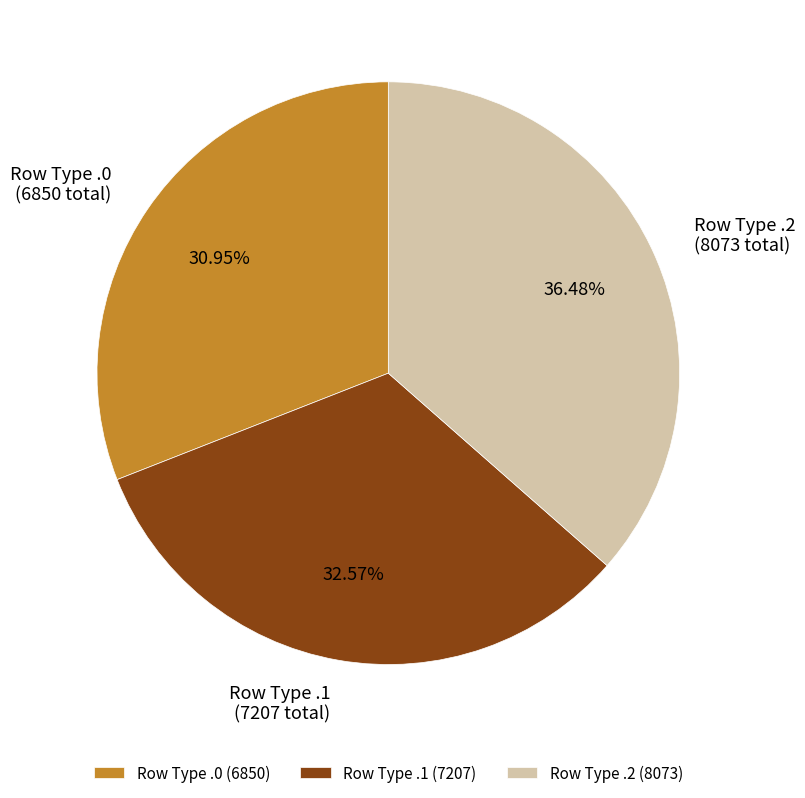

Which has a higher value, Row Type .0 or Row Type .1?

Row Type .1